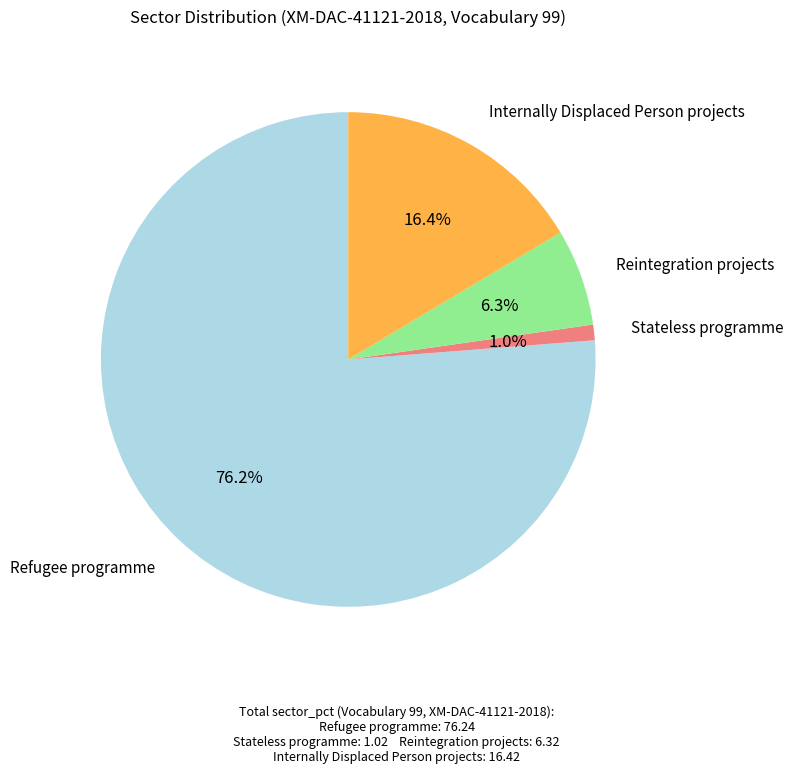

What is the smallest slice in the pie chart?

Stateless programme